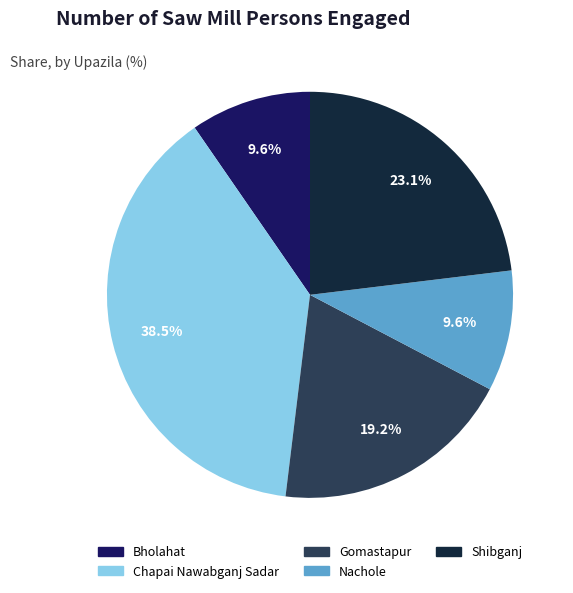

To the nearest percent, what percentage of the pie is Nachole?

10%